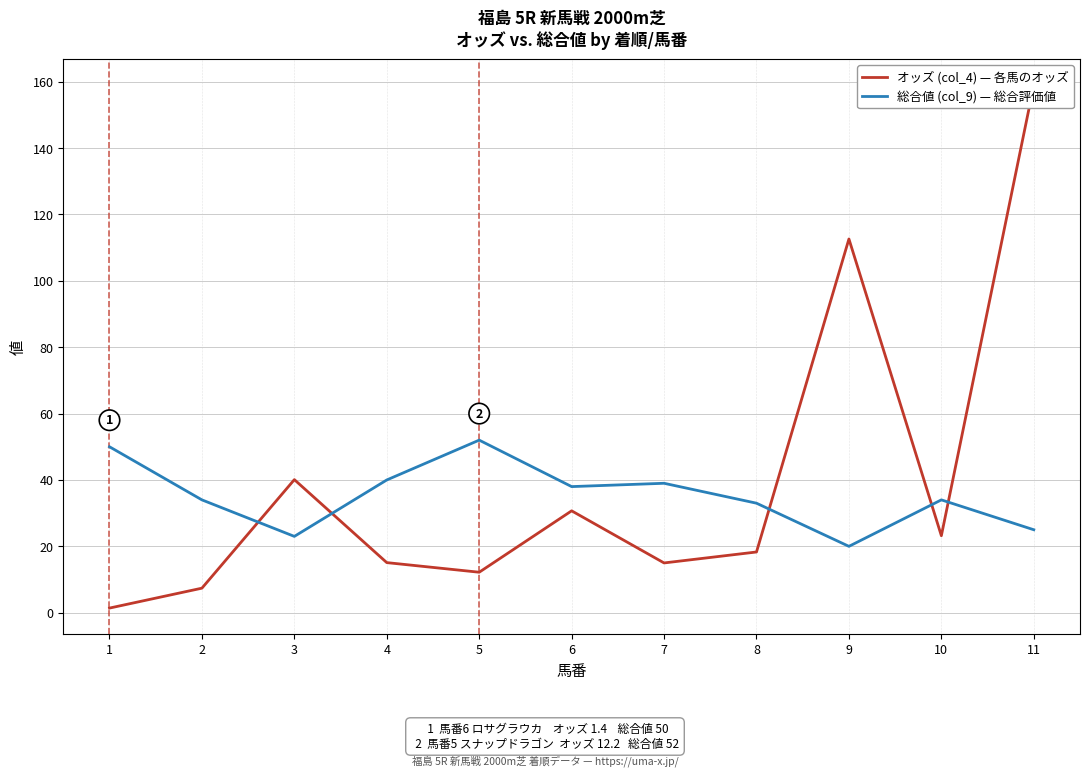

What is the difference between the maximum and minimum values in the 総合値 (col_9) — 総合評価値 series?

32